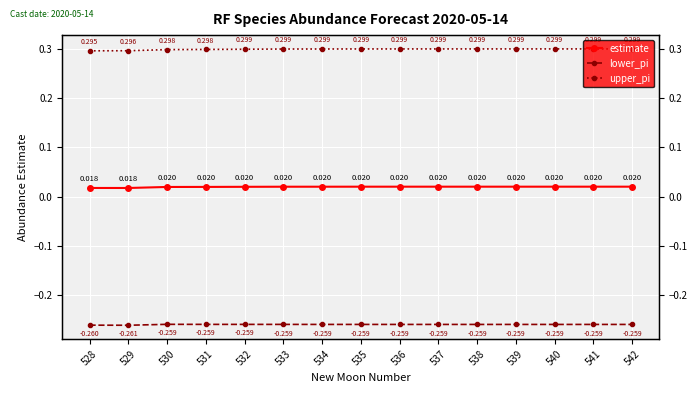

At how many categories does at least one series exceed 0?

15